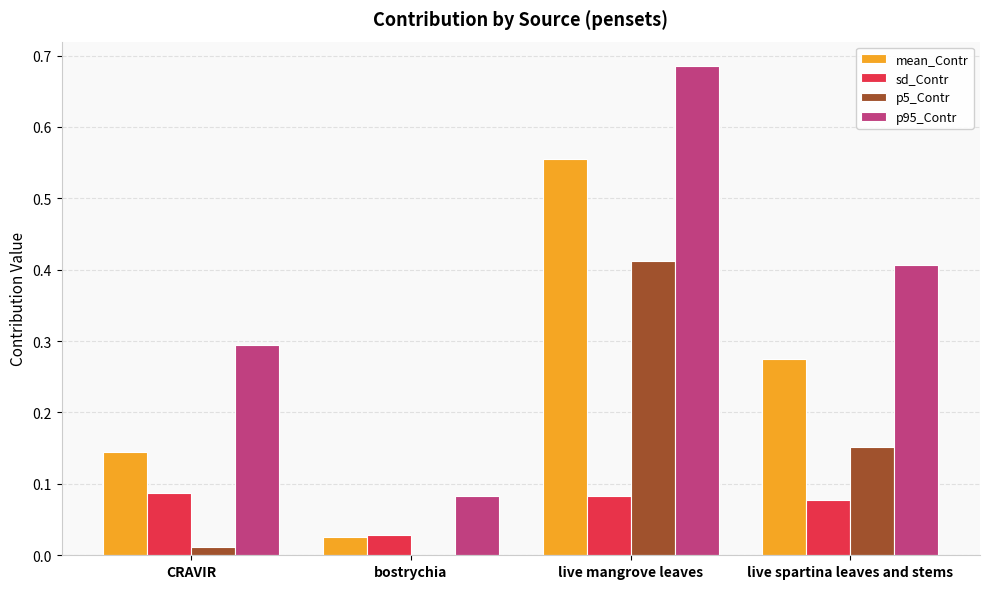

Are the bars grouped side by side (vs. stacked)?

Yes